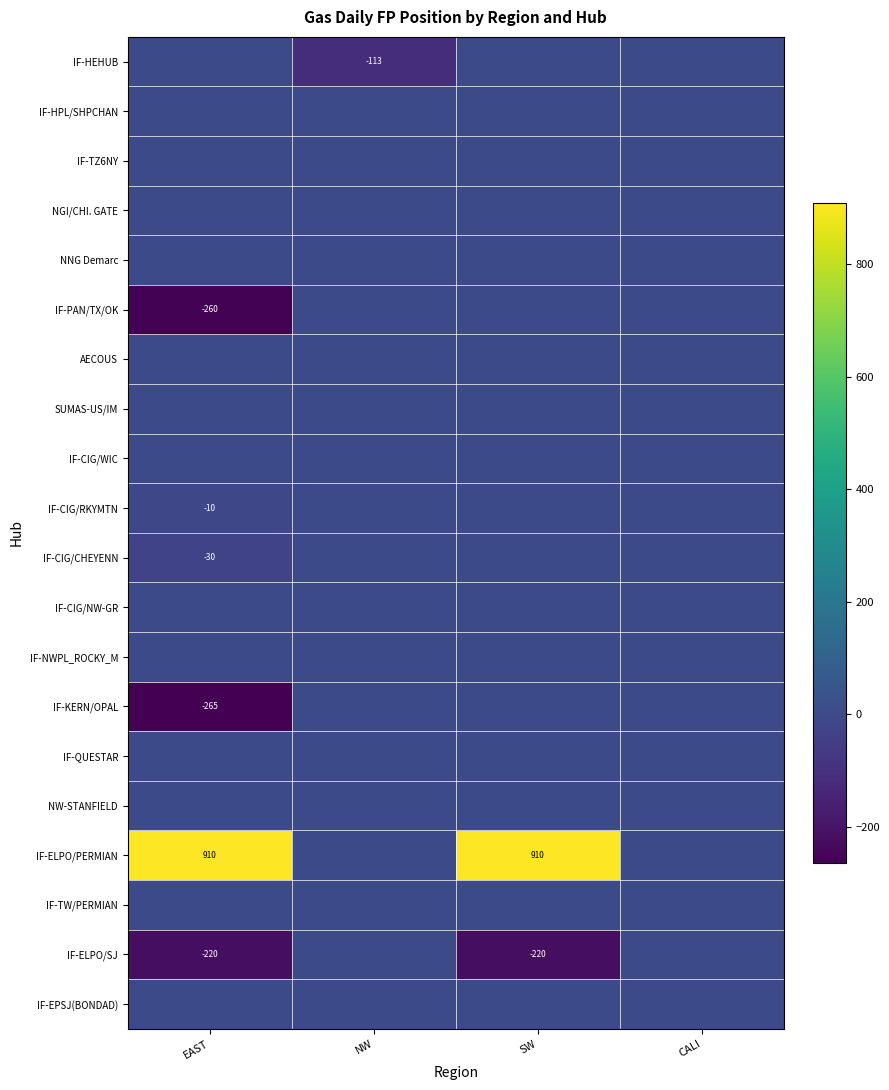

Rank the series by their maximum value, from highest to lowest.

IF-ELPO/PERMIAN, IF-HEHUB, IF-HPL/SHPCHAN, IF-TZ6NY, NGI/CHI. GATE, NNG Demarc, IF-PAN/TX/OK, AECOUS, SUMAS-US/IM, IF-CIG/WIC, IF-CIG/RKYMTN, IF-CIG/CHEYENN, IF-CIG/NW-GR, IF-NWPL_ROCKY_M, IF-KERN/OPAL, IF-QUESTAR, NW-STANFIELD, IF-TW/PERMIAN, IF-ELPO/SJ, IF-EPSJ(BONDAD)